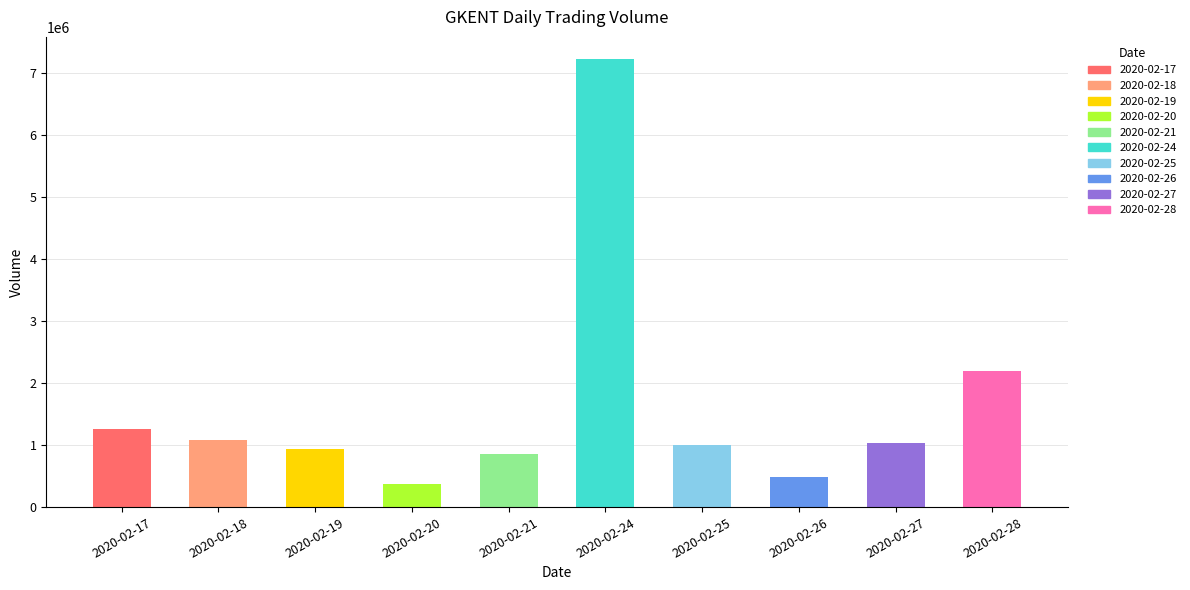

How many distinct data groups are displayed?

1